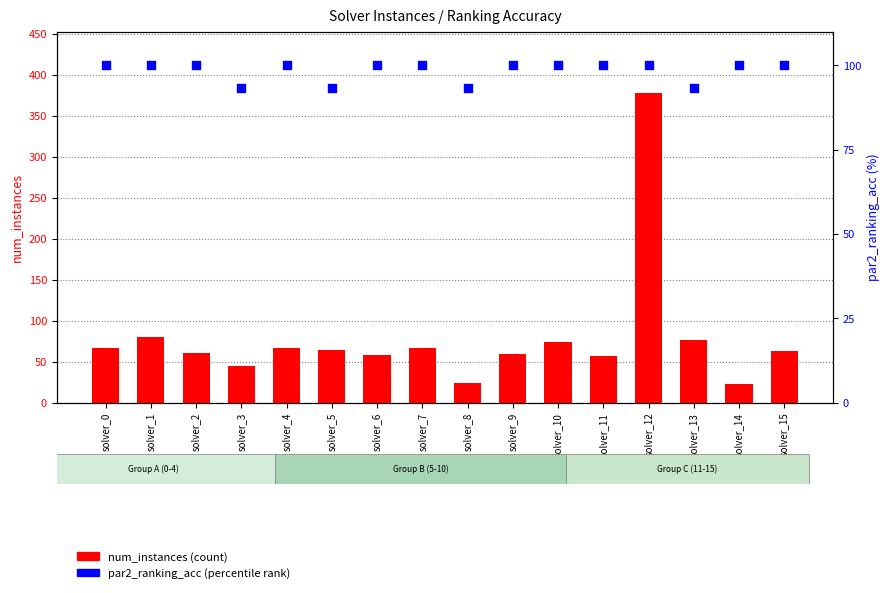

What are all the series names shown in the legend?

num_instances, par2_ranking_acc (%)